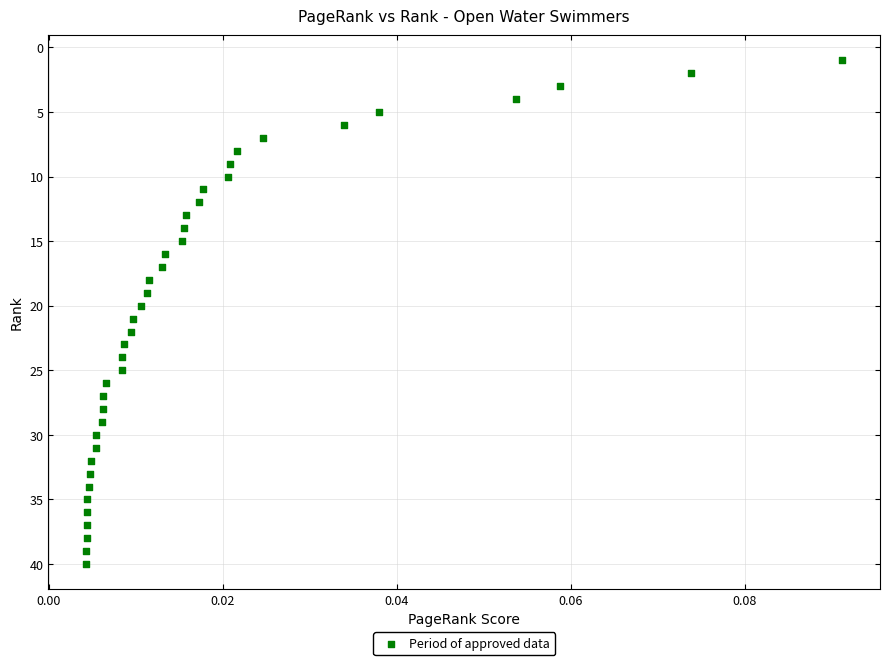

What is the range of Y values (max minus min)?

39